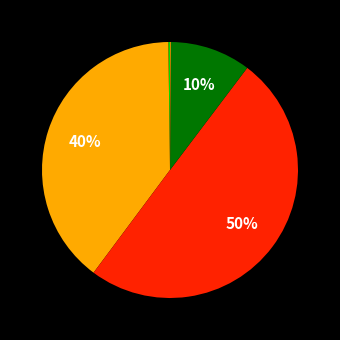

To the nearest percent, what is the average slice percentage?

20%